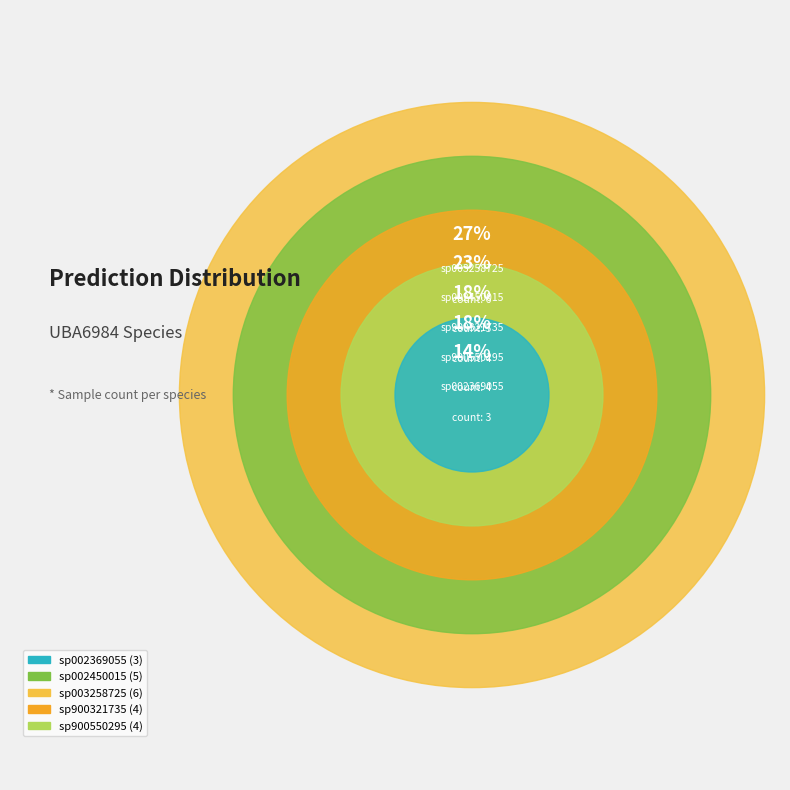

To the nearest percent, what is the difference between the s__UBA6984 sp003258725 and s__UBA6984 sp002450015 slice percentages?

5%